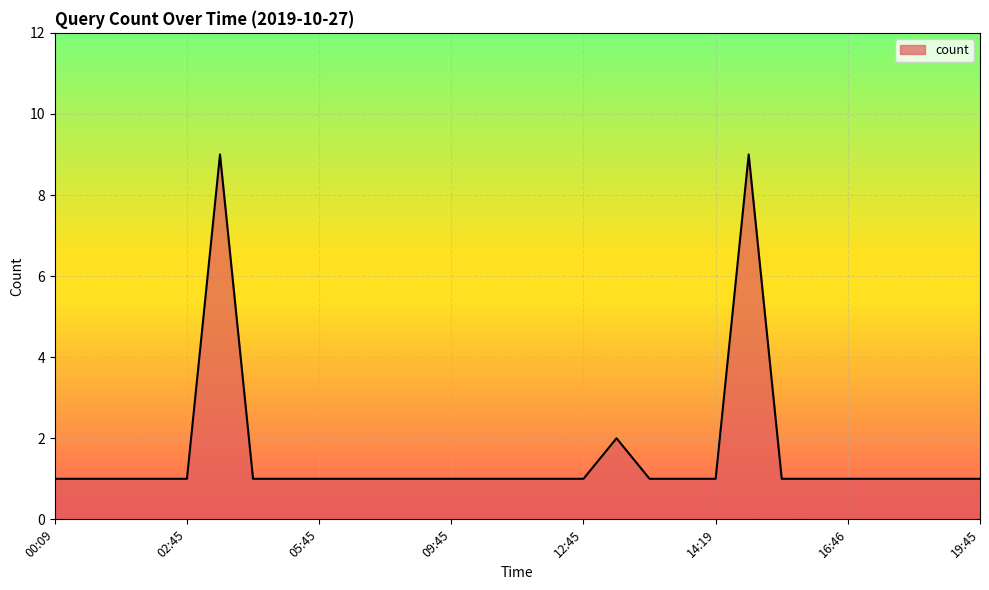

True or false: there are more than 0 points higher than both neighbors.

True